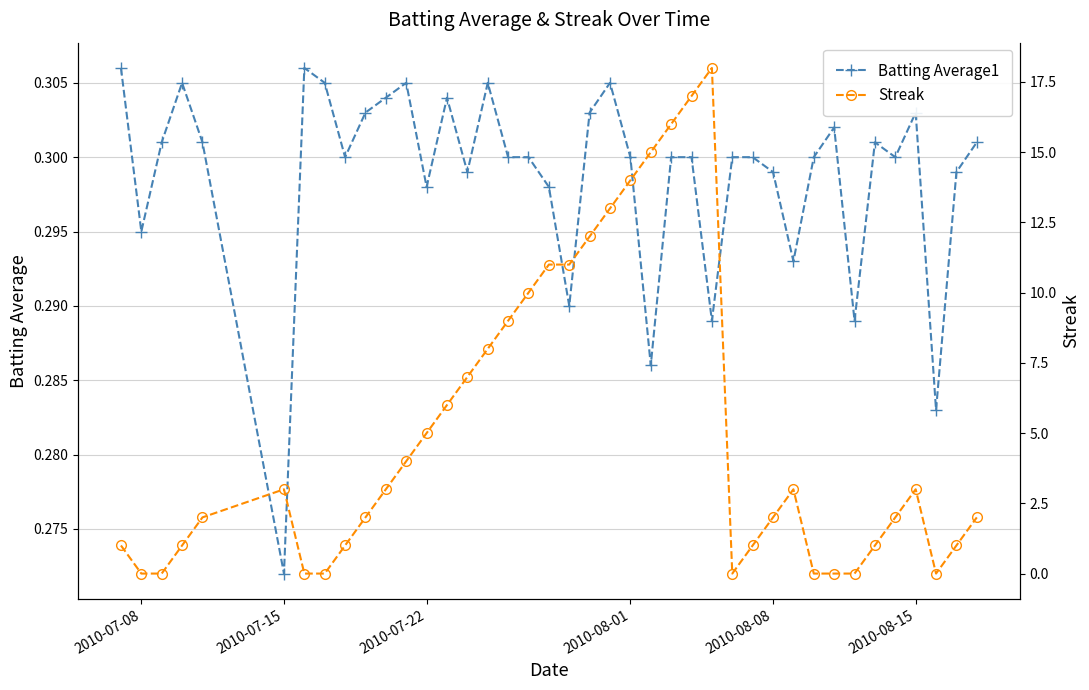

Where is the first local minimum for Batting Average1?

2010-07-08